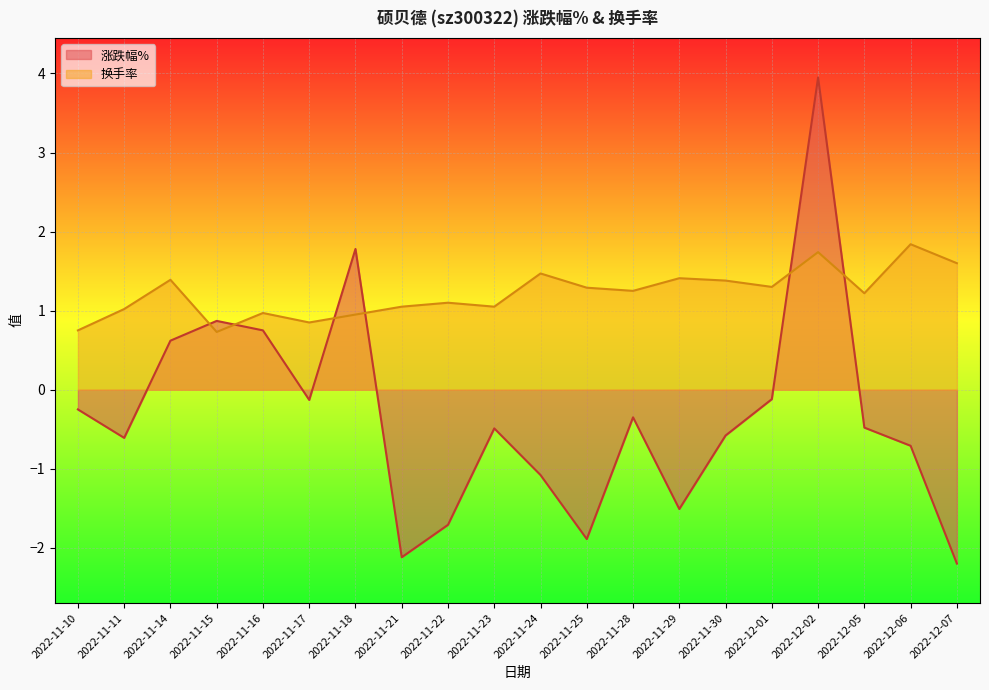

Where is the first local minimum for 换手率?

2022-11-15